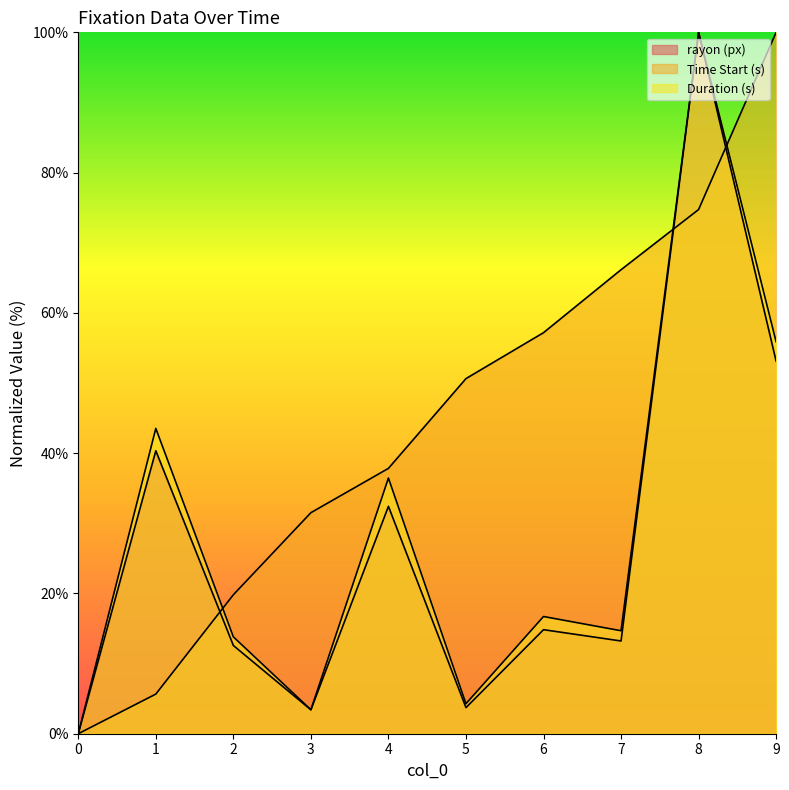

Between 0 and 1, which is larger?

1